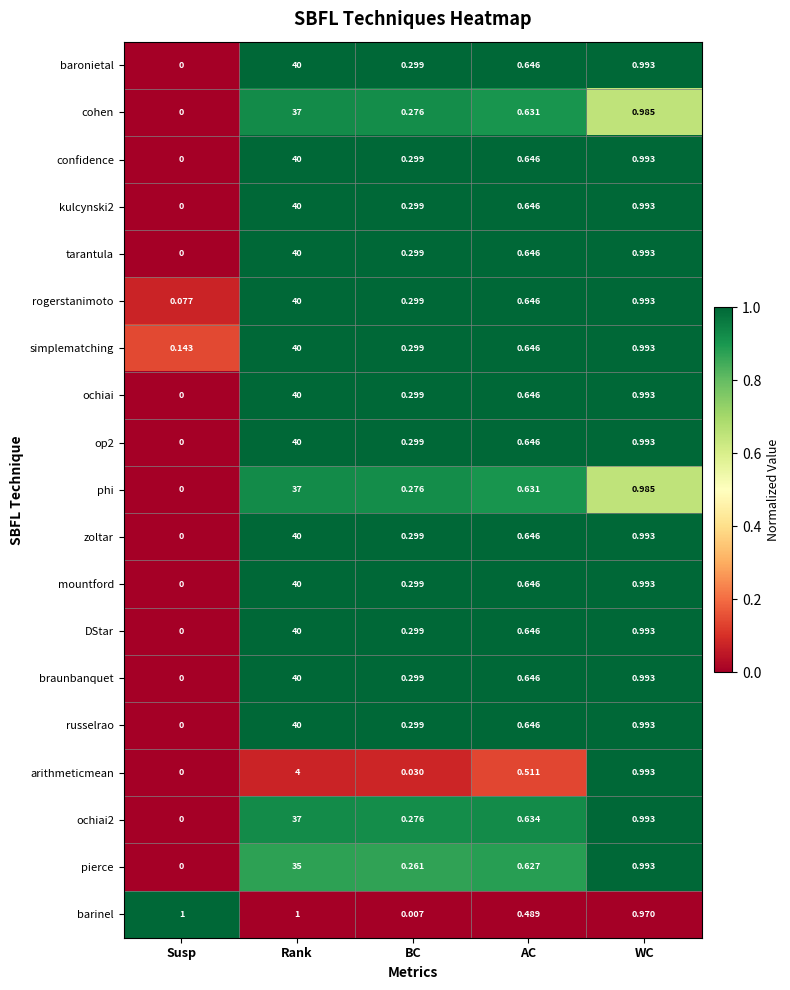

At which category is the sum across all series the highest?

Rank